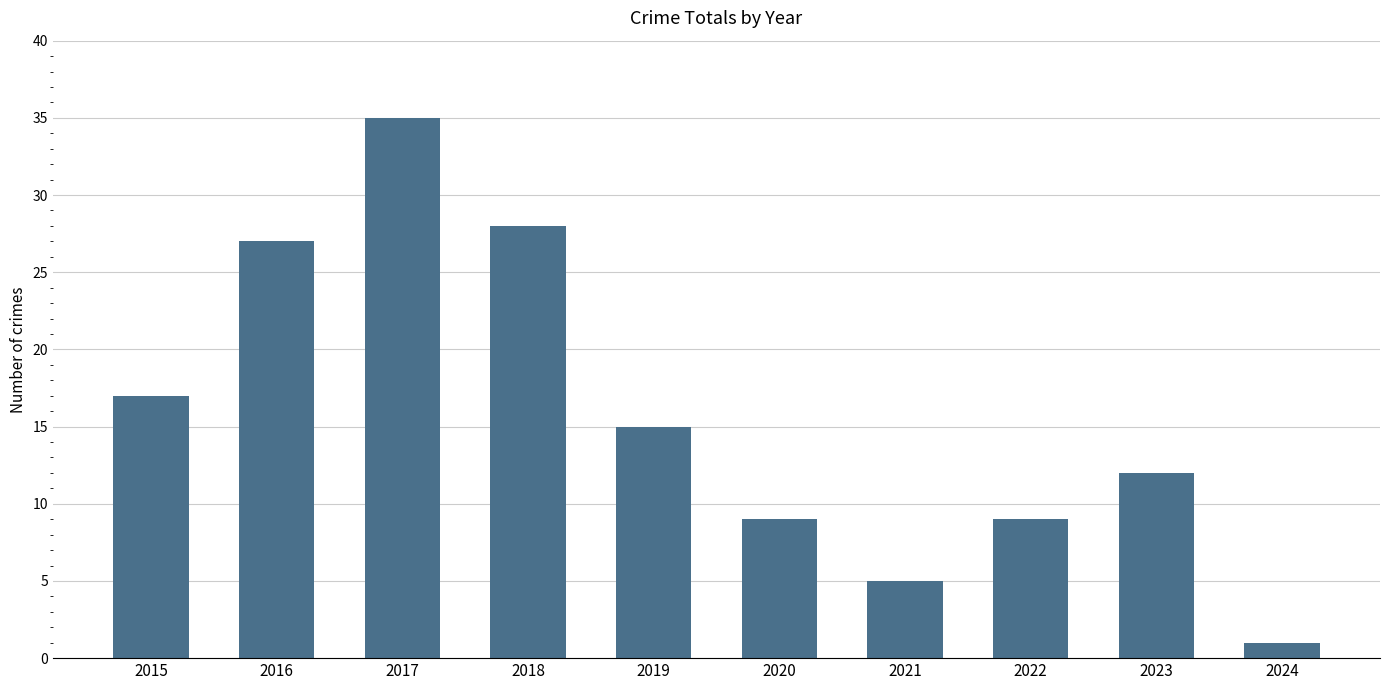

What is the value of the 2nd bar from the left?

27